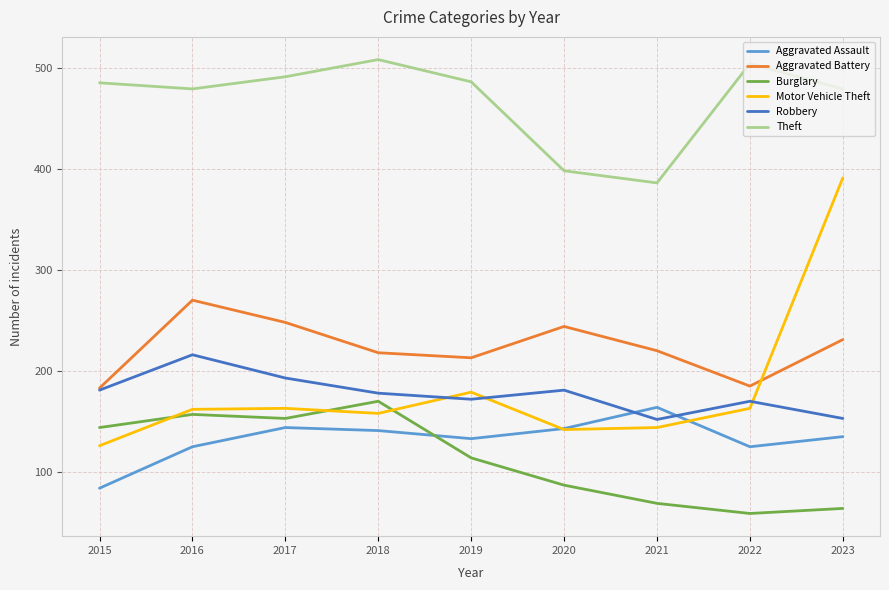

Which series has the widest spread of values?

Motor Vehicle Theft